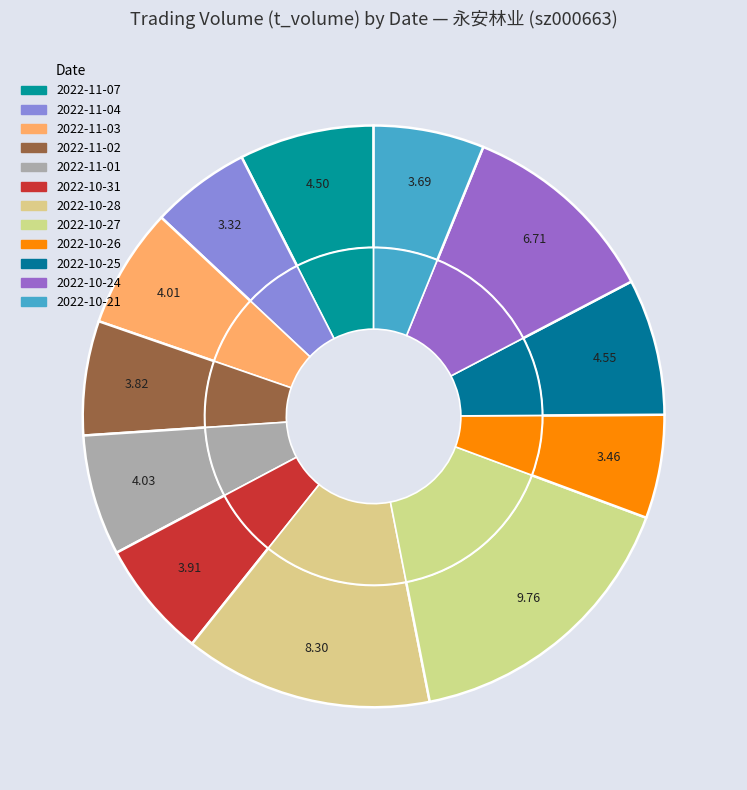

To the nearest percent, what percentage of the pie is 2022-10-28?

14%